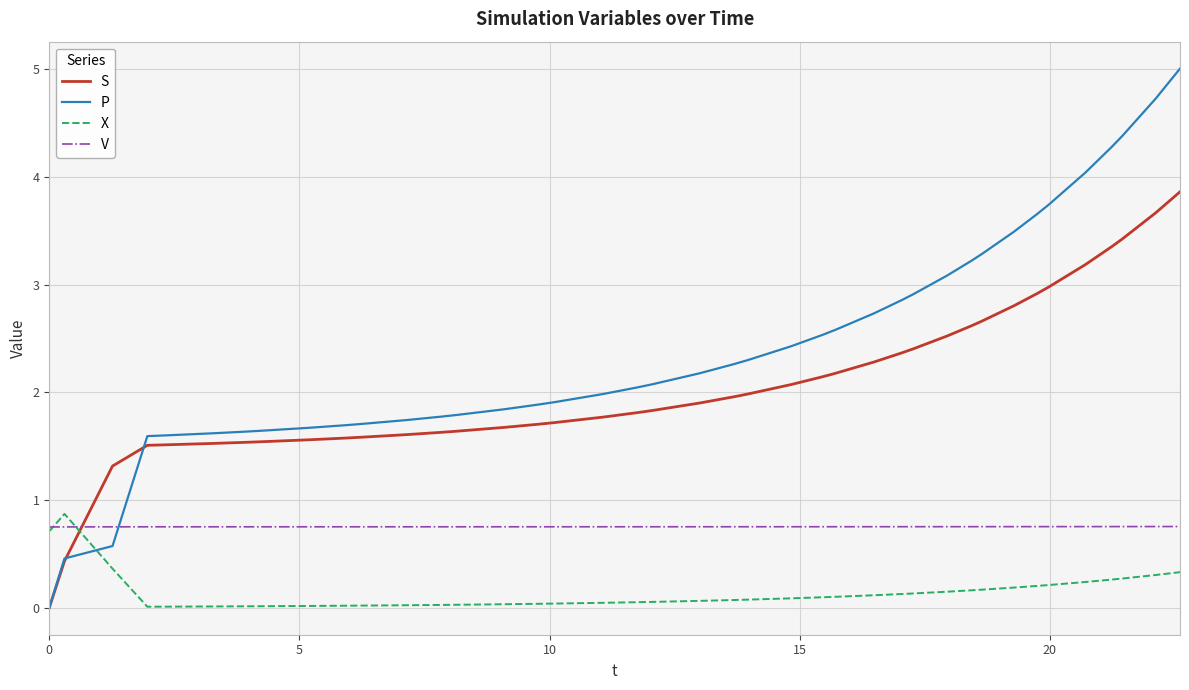

How many values in the S series exceed 1?

38